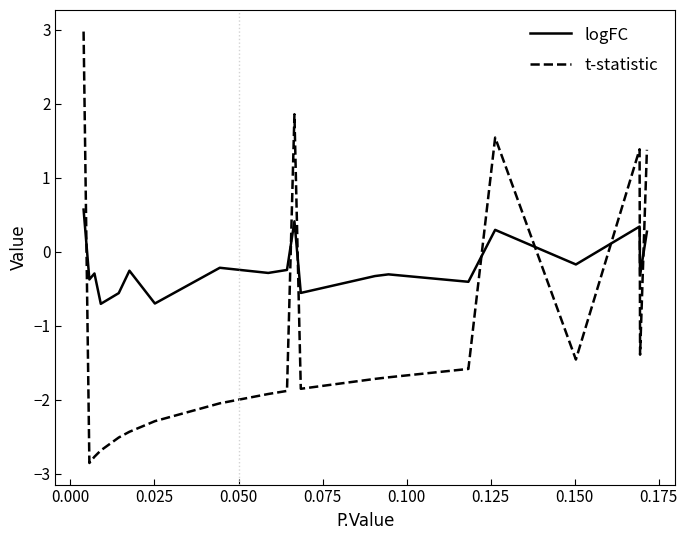

Which series has the largest range (max minus min)?

t-statistic